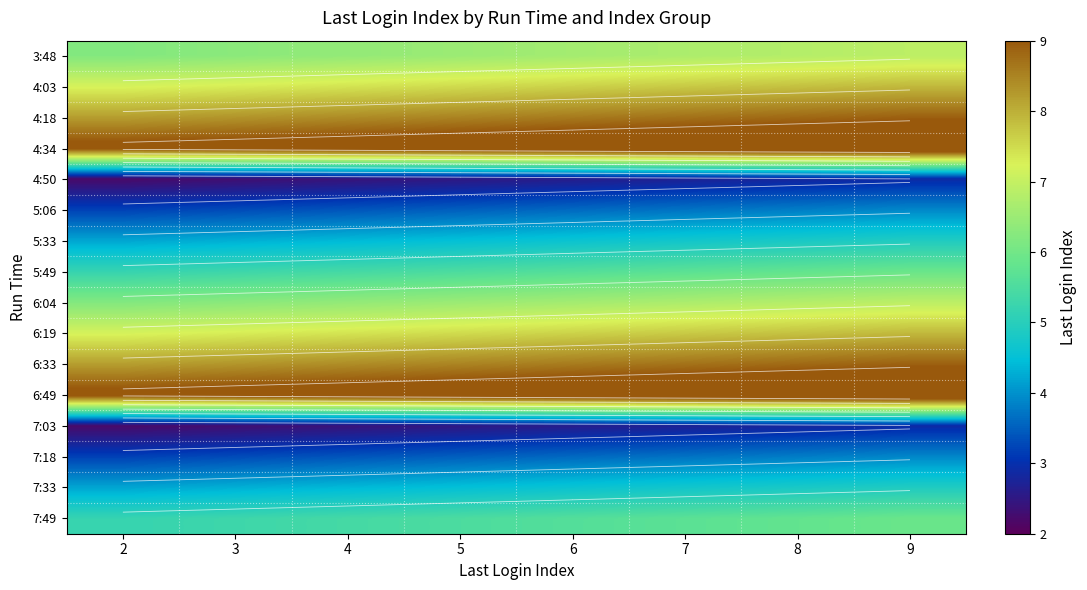

What is the difference between the highest and lowest values at 2?

7.0